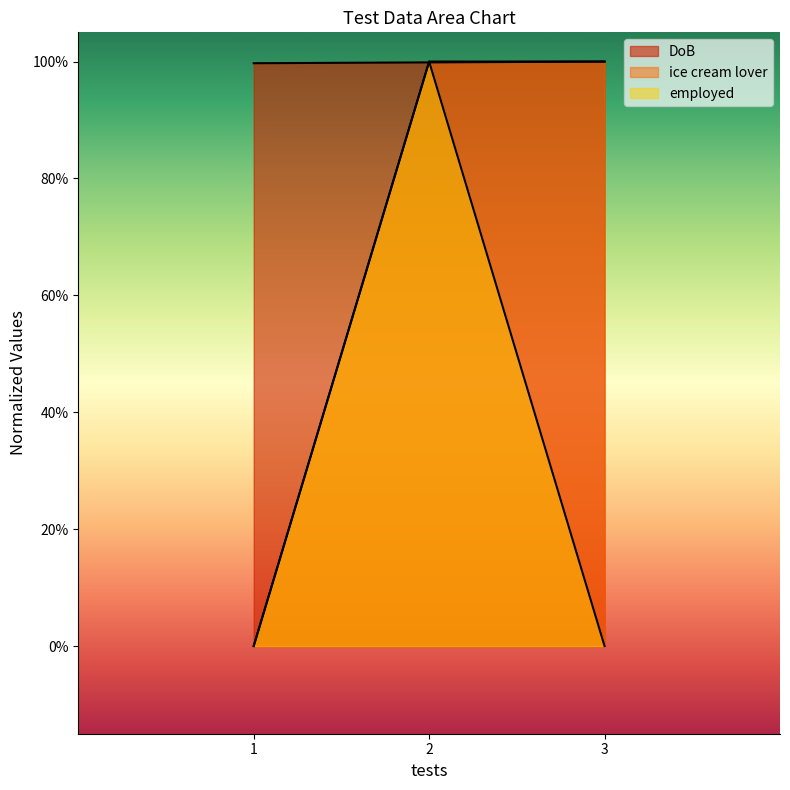

Count the DoB values in the range 0 to 1.

3